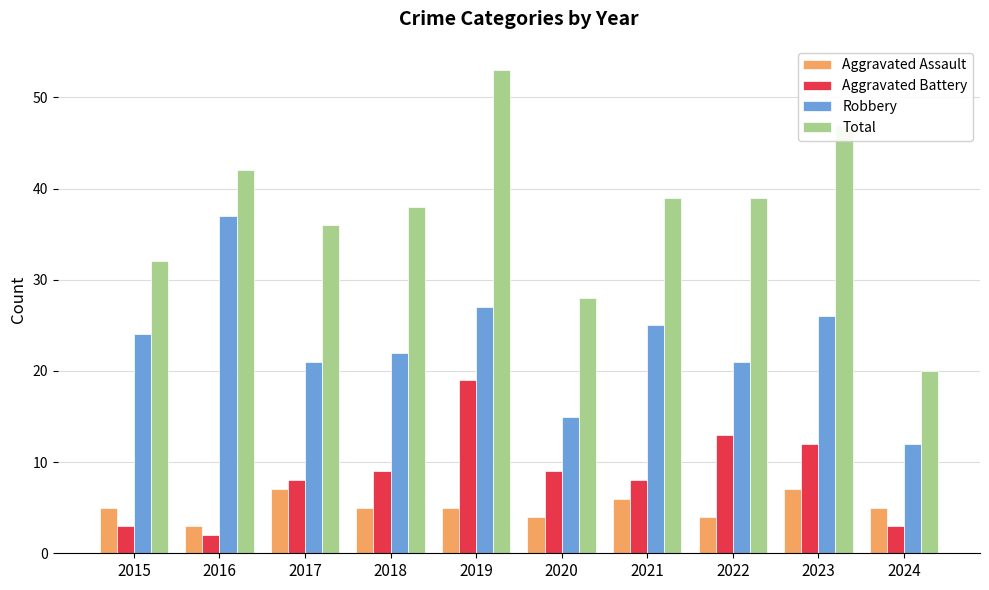

At which category does the chart reach its minimum across all series?

2016